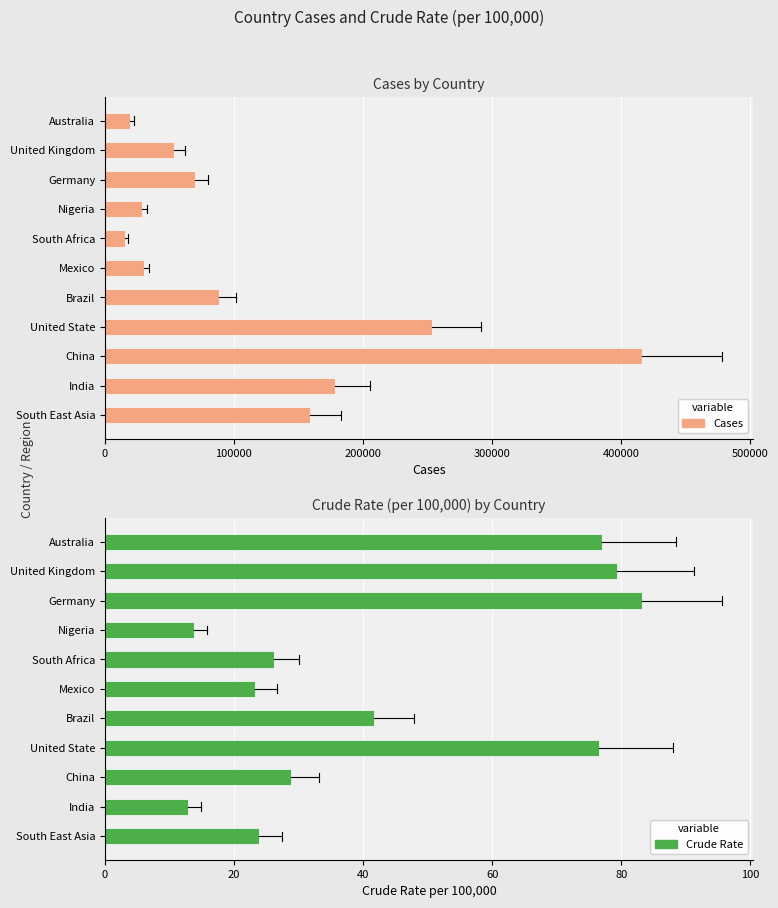

List the series in order of their overall mean, lowest first.

Crude Rate, Cases